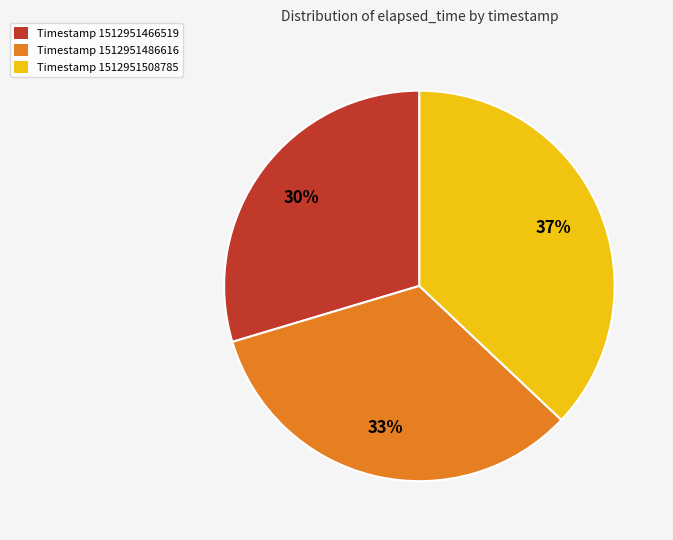

Count the number of slices in the pie.

3